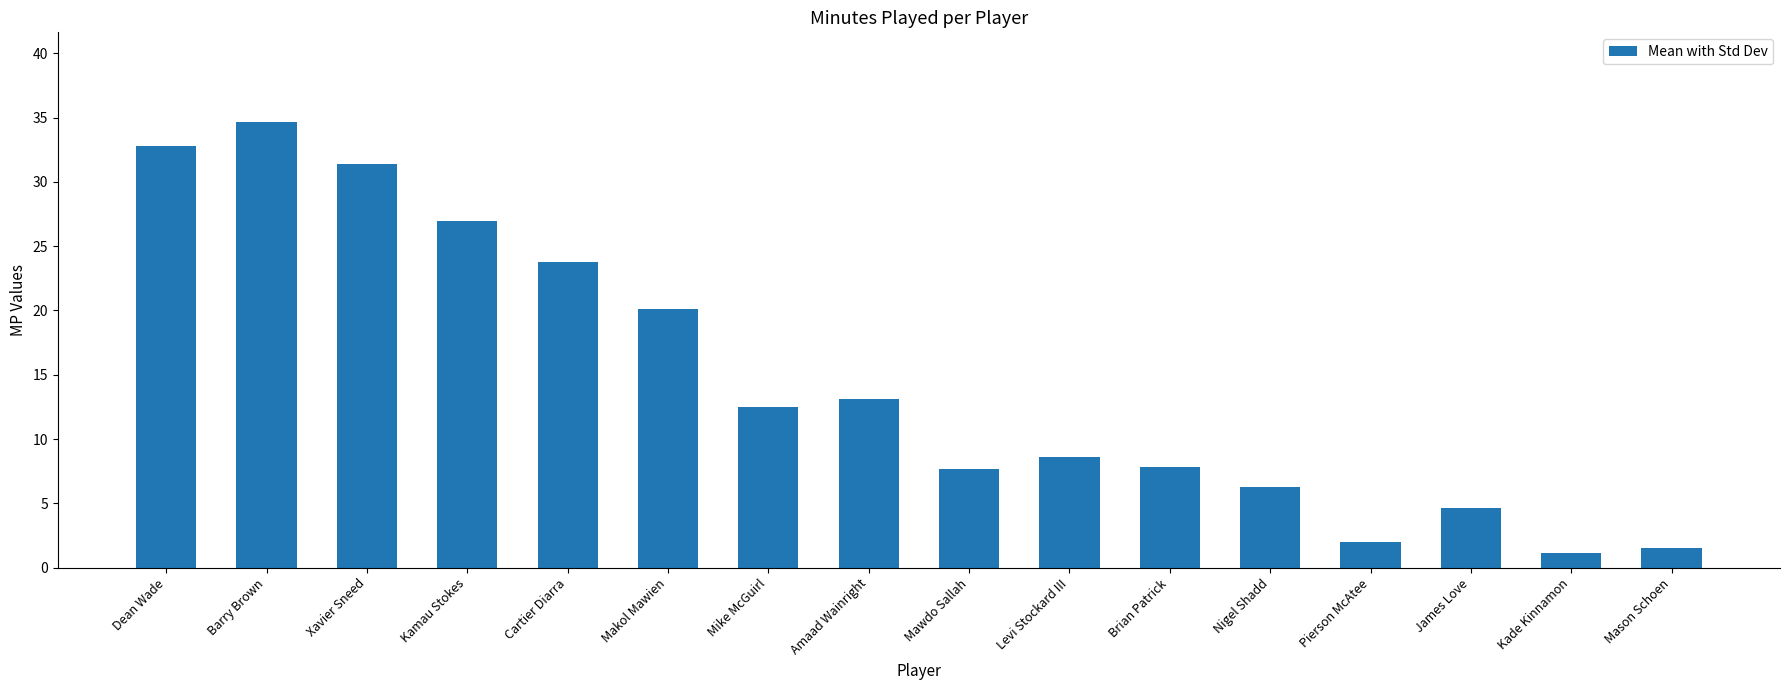

What is the ratio of the value at Pierson McAtee to the value at Brian Patrick?

0.3